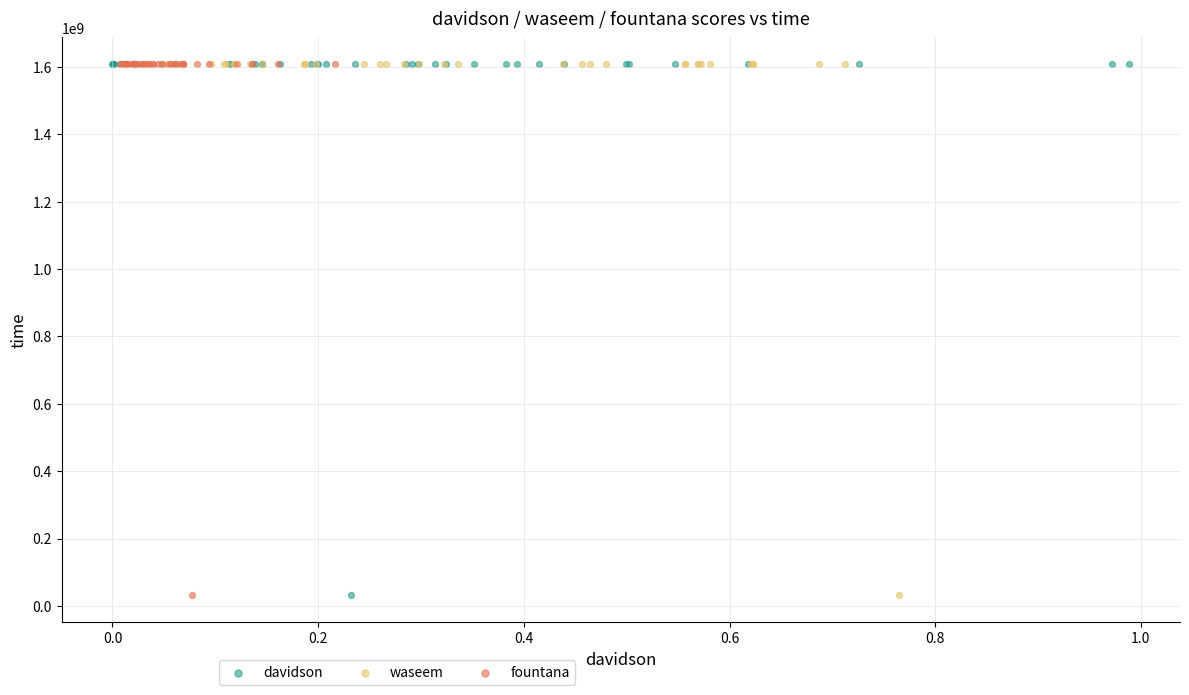

What are all the series names shown in the legend?

davidson, waseem, fountana